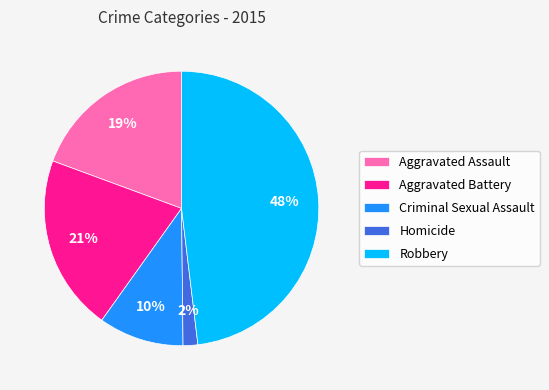

Which slice is the largest?

Robbery